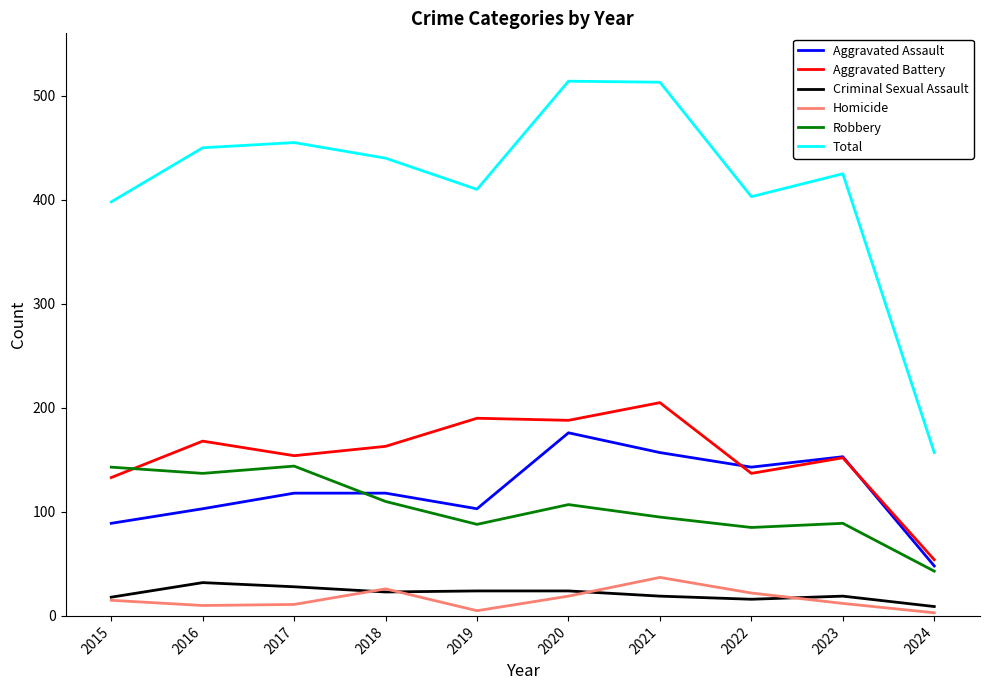

Which series has the largest total across all categories?

Total